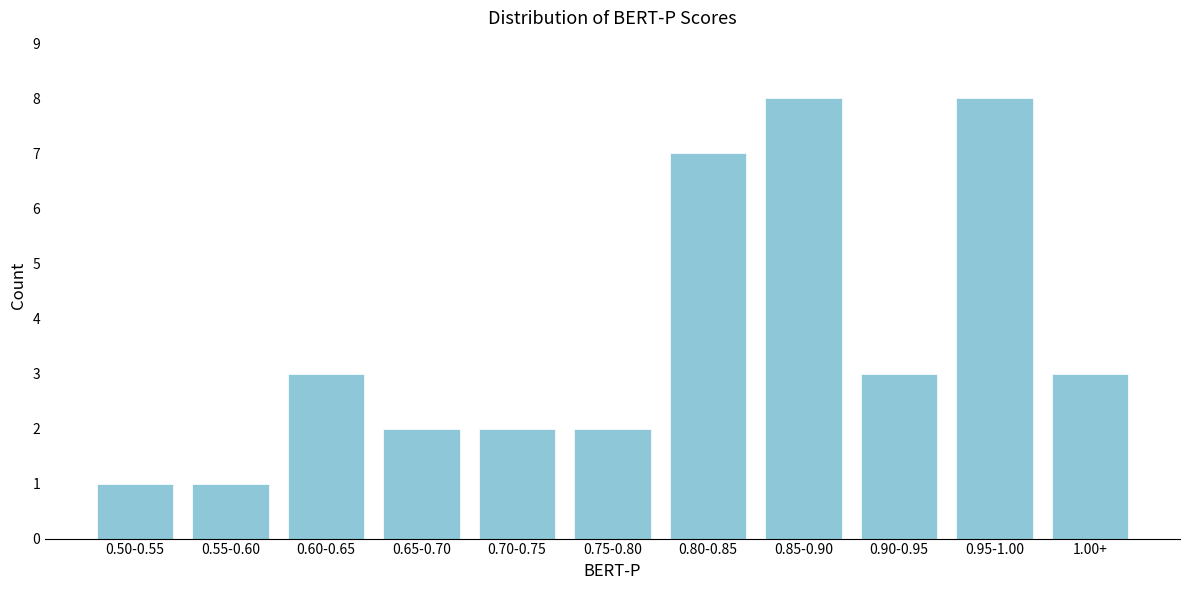

Reading right to left, what are all the values shown in this chart?

1.00+=3	0.95-1.00=8	0.90-0.95=3	0.85-0.90=8	0.80-0.85=7	0.75-0.80=2	0.70-0.75=2	0.65-0.70=2	0.60-0.65=3	0.55-0.60=1	0.50-0.55=1